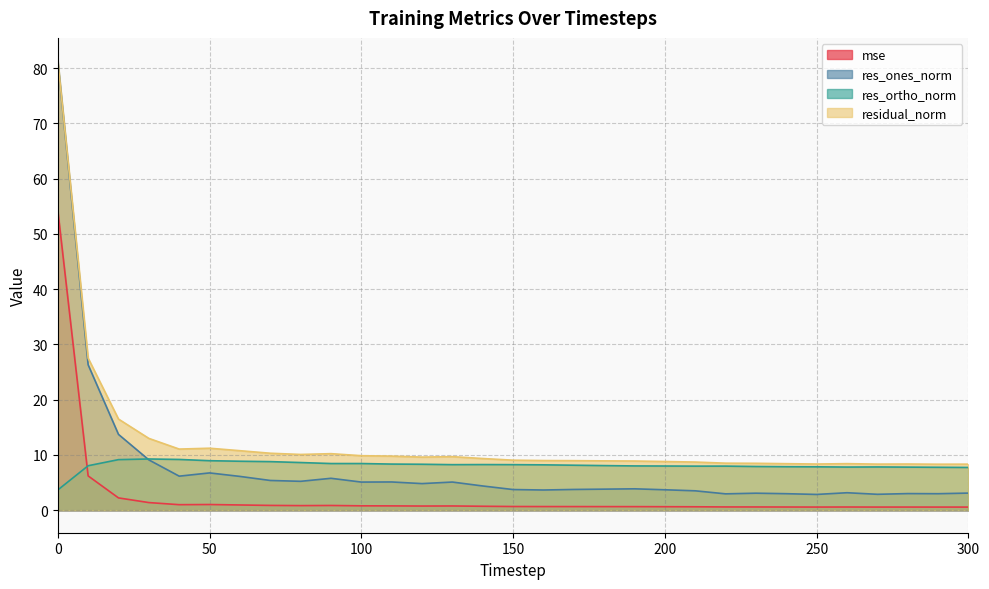

What is the approximate value of residual_norm at 60?

10.8